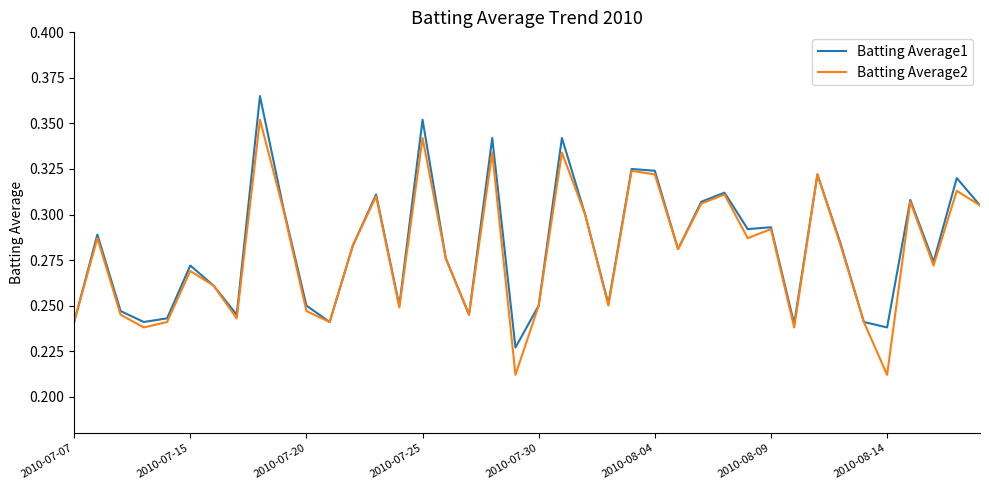

List the series in order of their peak value, lowest first.

Batting Average2, Batting Average1